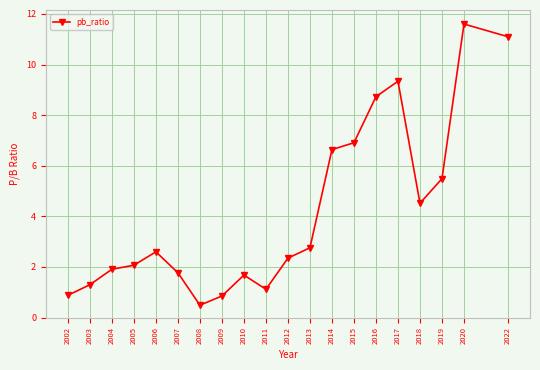

At which label is the value closest to 6?

2019